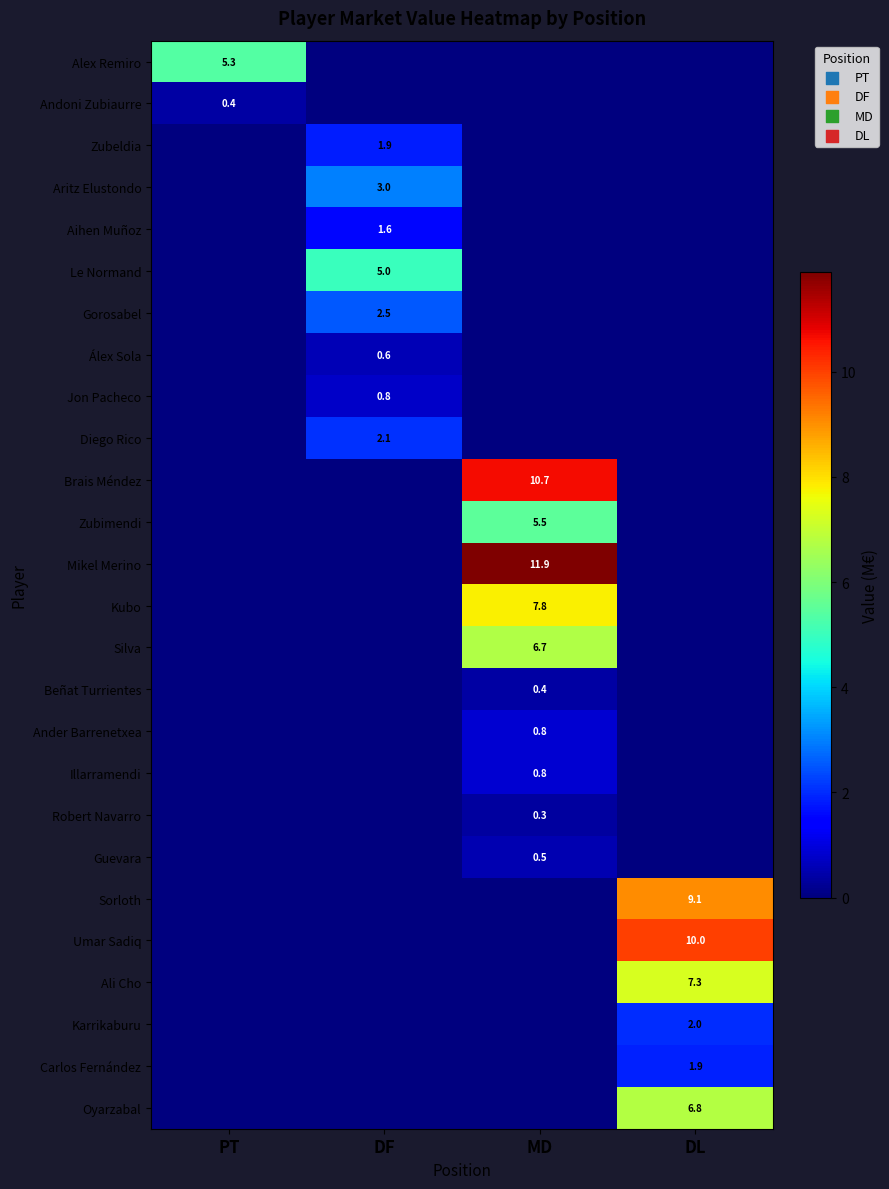

The Umar Sadiq series shows 4.4 at DL. True or false?

False